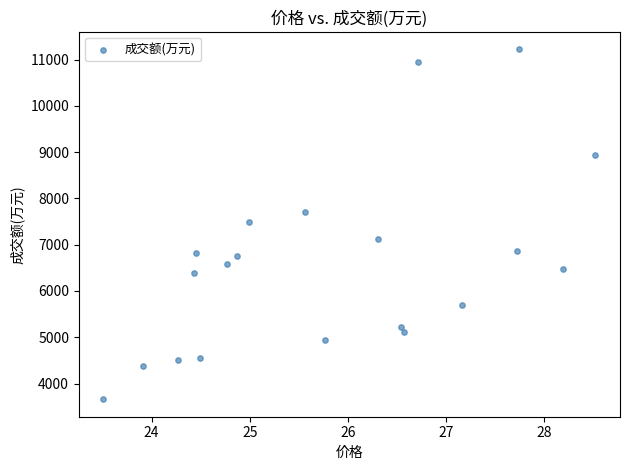

What is the range of Y values (max minus min)?

7561